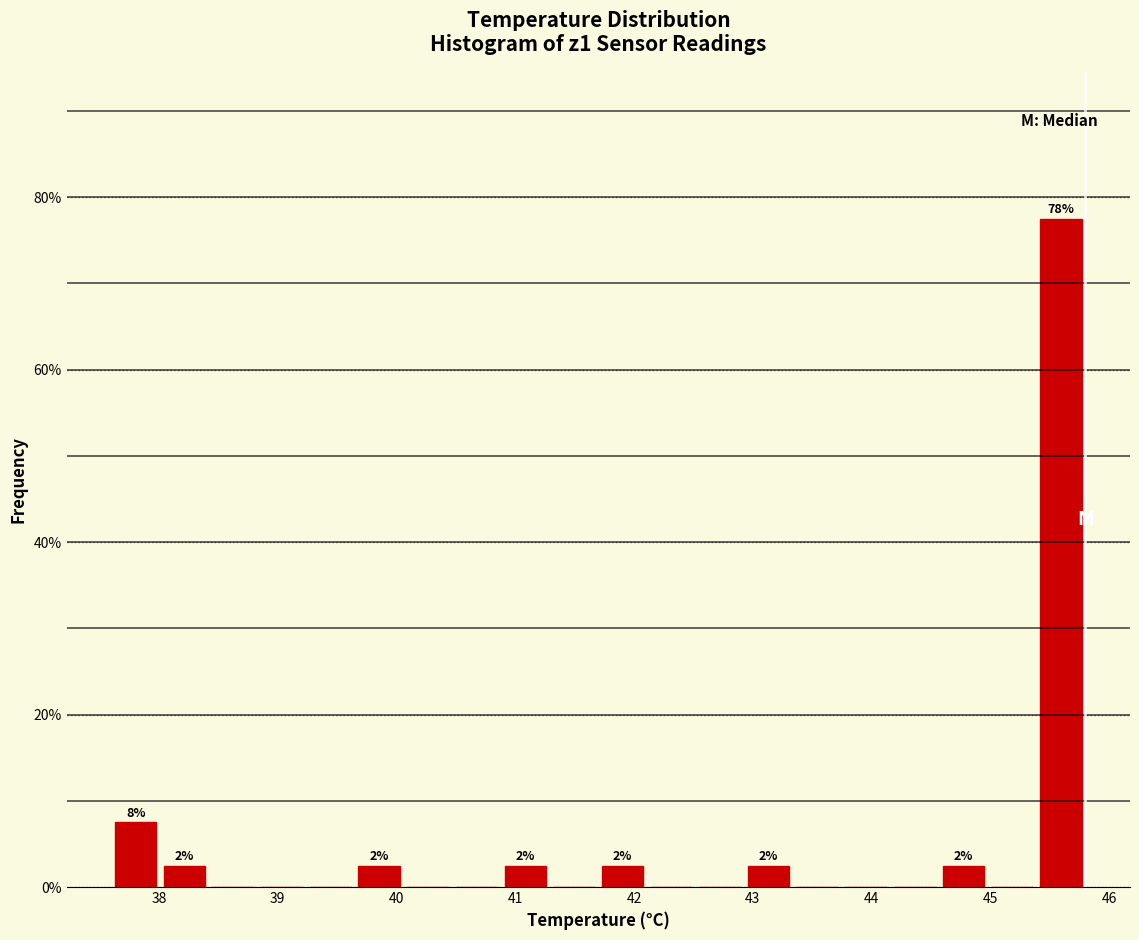

Which range on the x-axis has the tallest bar?

45.39 to 45.80